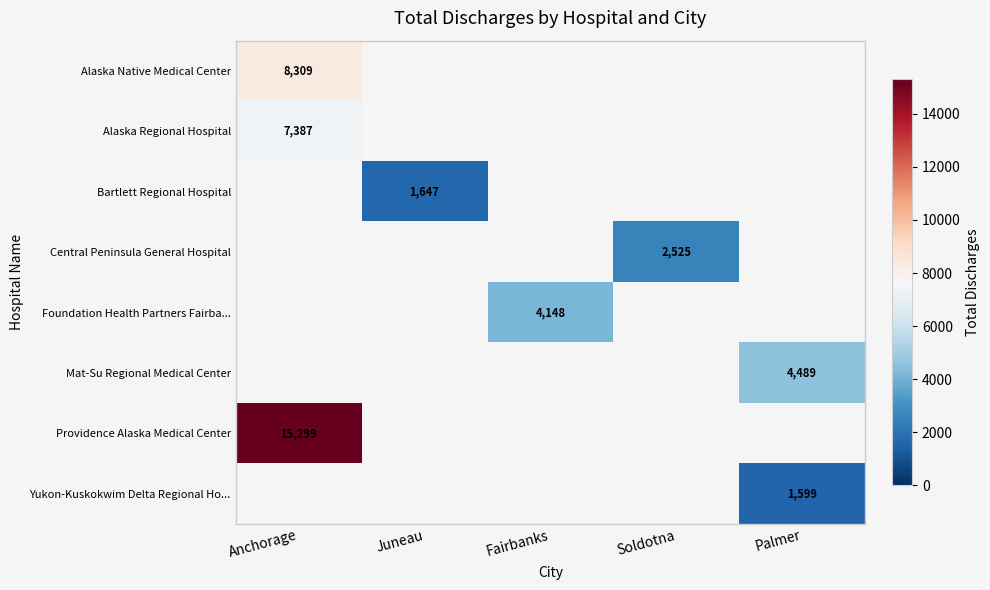

The value of Foundation Health Partners Fairba... at Fairbanks is 4148. True or false?

True